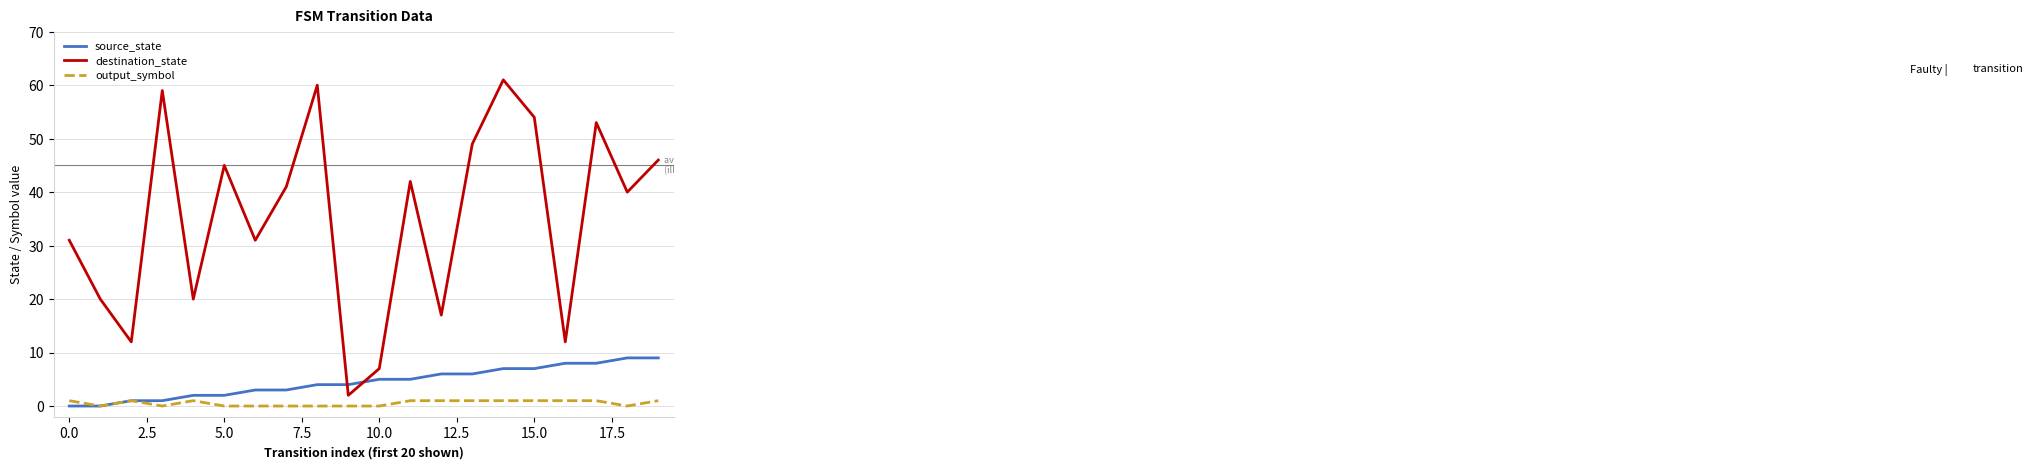

Which series has the largest range (max minus min)?

destination_state